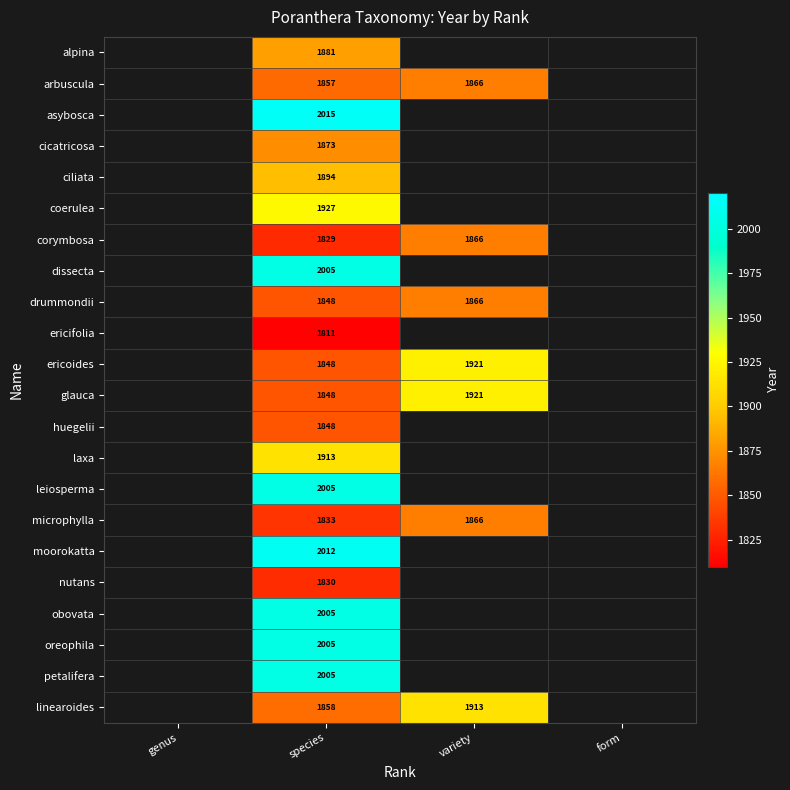

Is it true that coerulea equals 1927 at species?

True